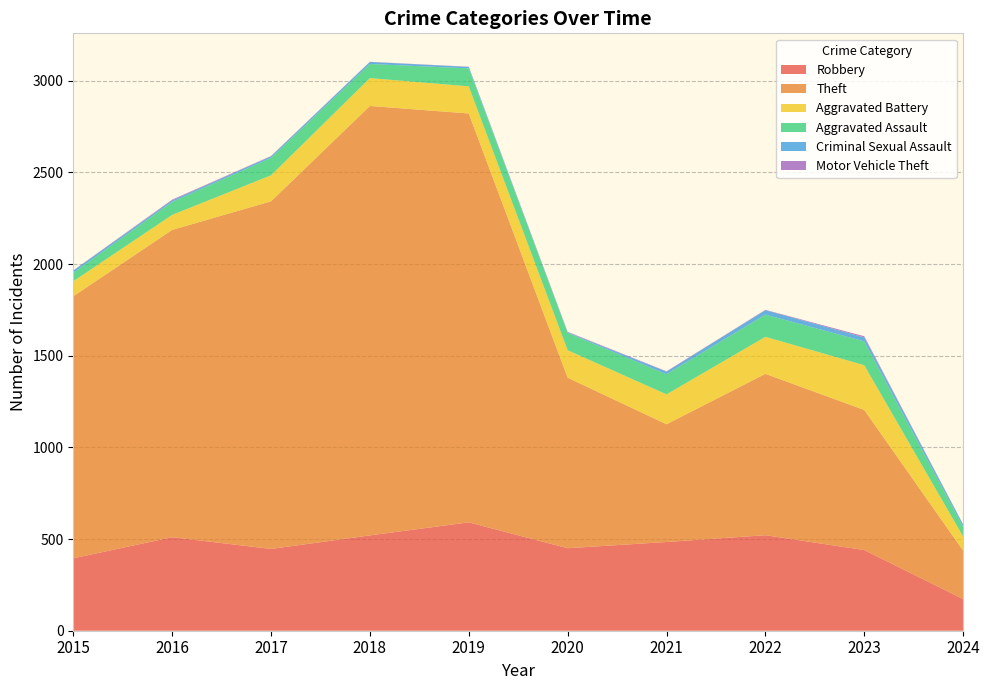

Reading left to right, what are all the values shown in this chart?

Robbery: 395	510	446	520	591	450	484	521	440	173
Theft: 1429	1676	1896	2342	2230	930	642	880	764	264
Aggravated Battery: 82	82	142	152	148	150	163	202	244	77
Aggravated Assault: 46	71	95	77	98	94	110	121	130	52
Criminal Sexual Assault: 12	8	8	11	8	3	14	24	22	12
Motor Vehicle Theft: 1	4	2	1	1	3	2	2	6	2